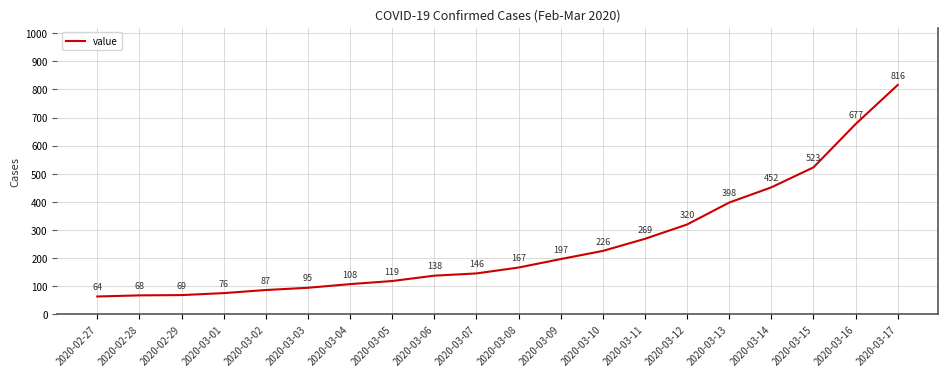

At which category does the chart reach its minimum across all series?

2020-02-27